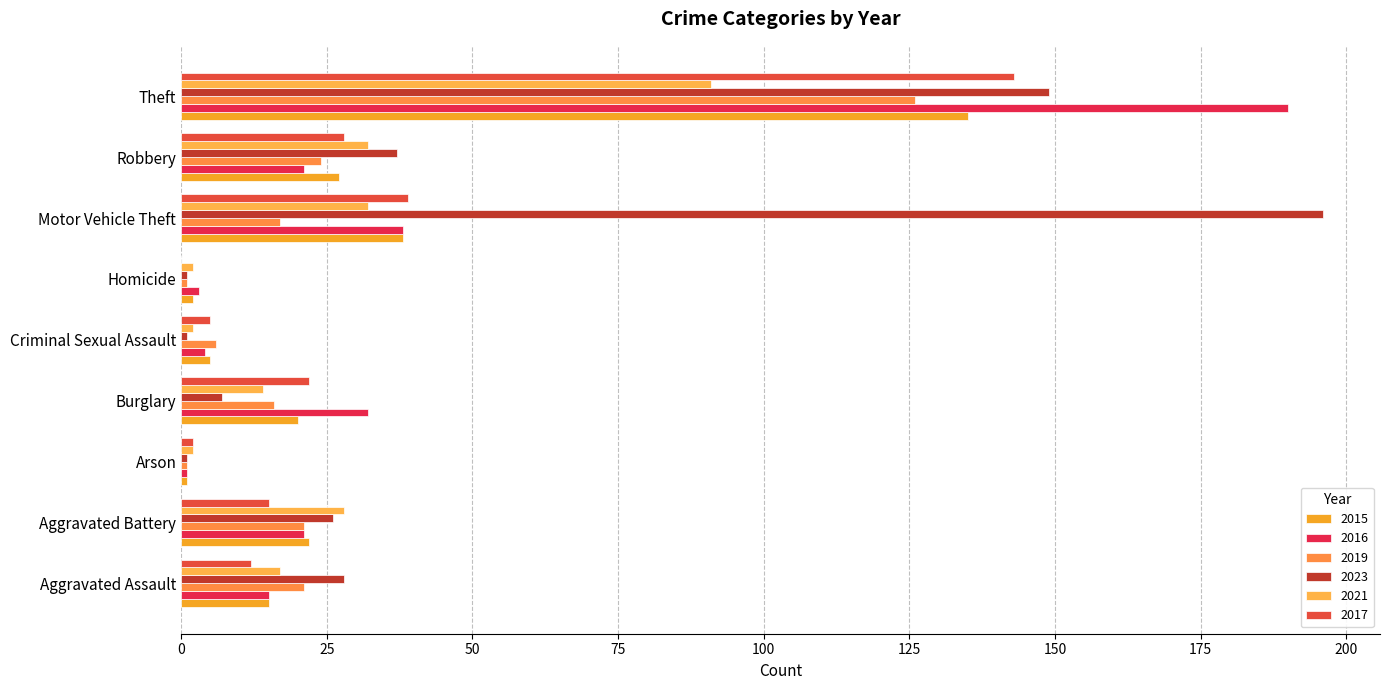

At Aggravated Assault, list the series in order from smallest to largest.

2017, 2015, 2016, 2021, 2019, 2023